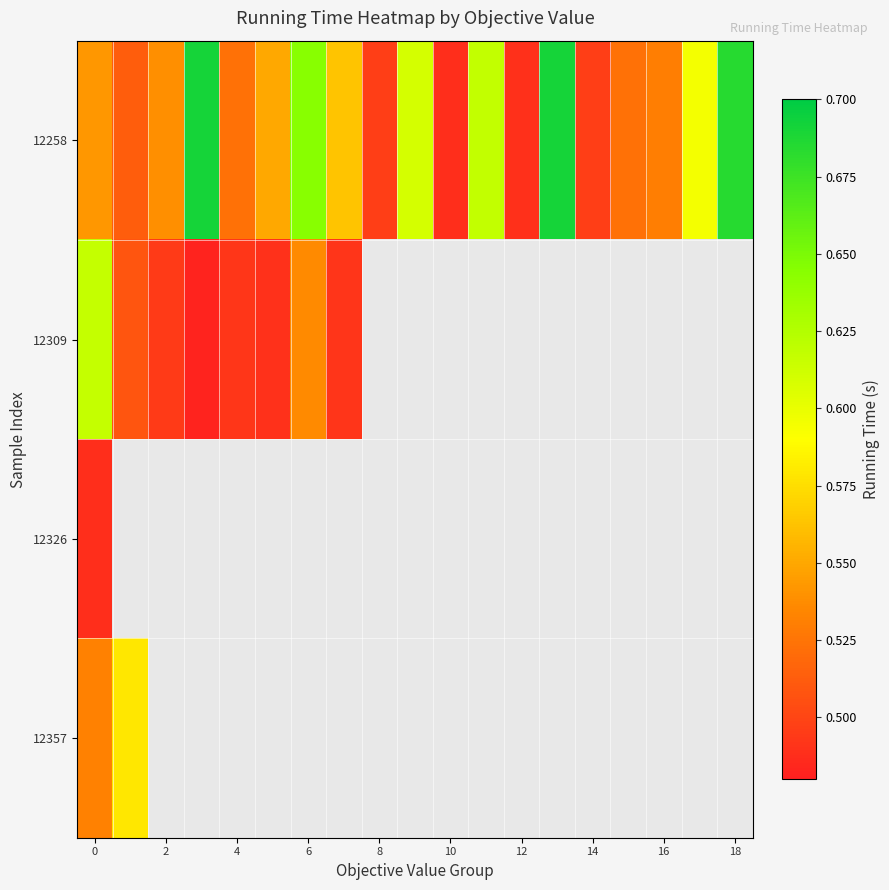

What is the lowest value of the 12326 series?

0.5